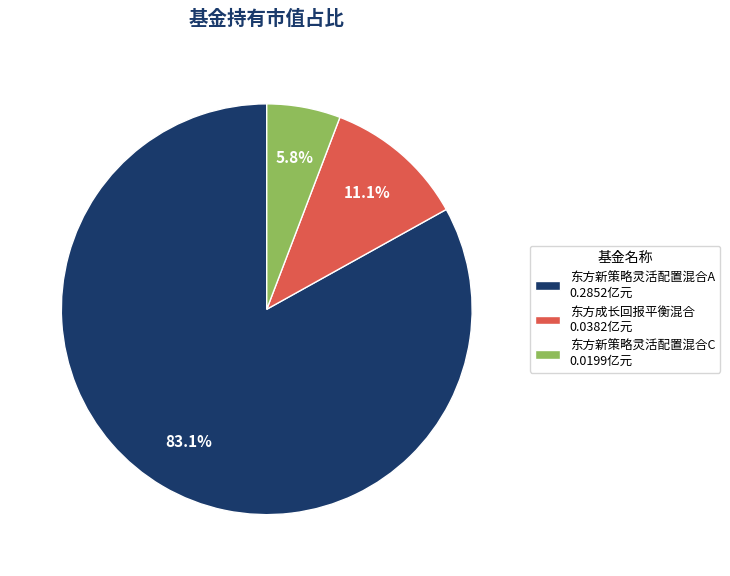

What is the smallest slice in the pie chart?

东方新策略灵活配置混合C